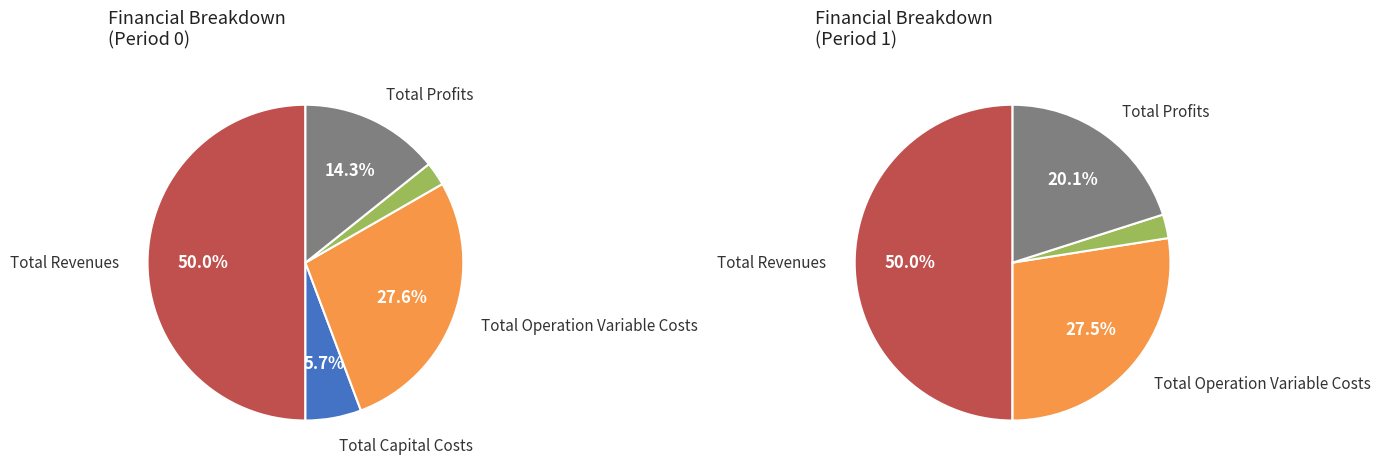

To the nearest percent, what is the combined percentage of Total Revenues and Total Capital Costs?

56%